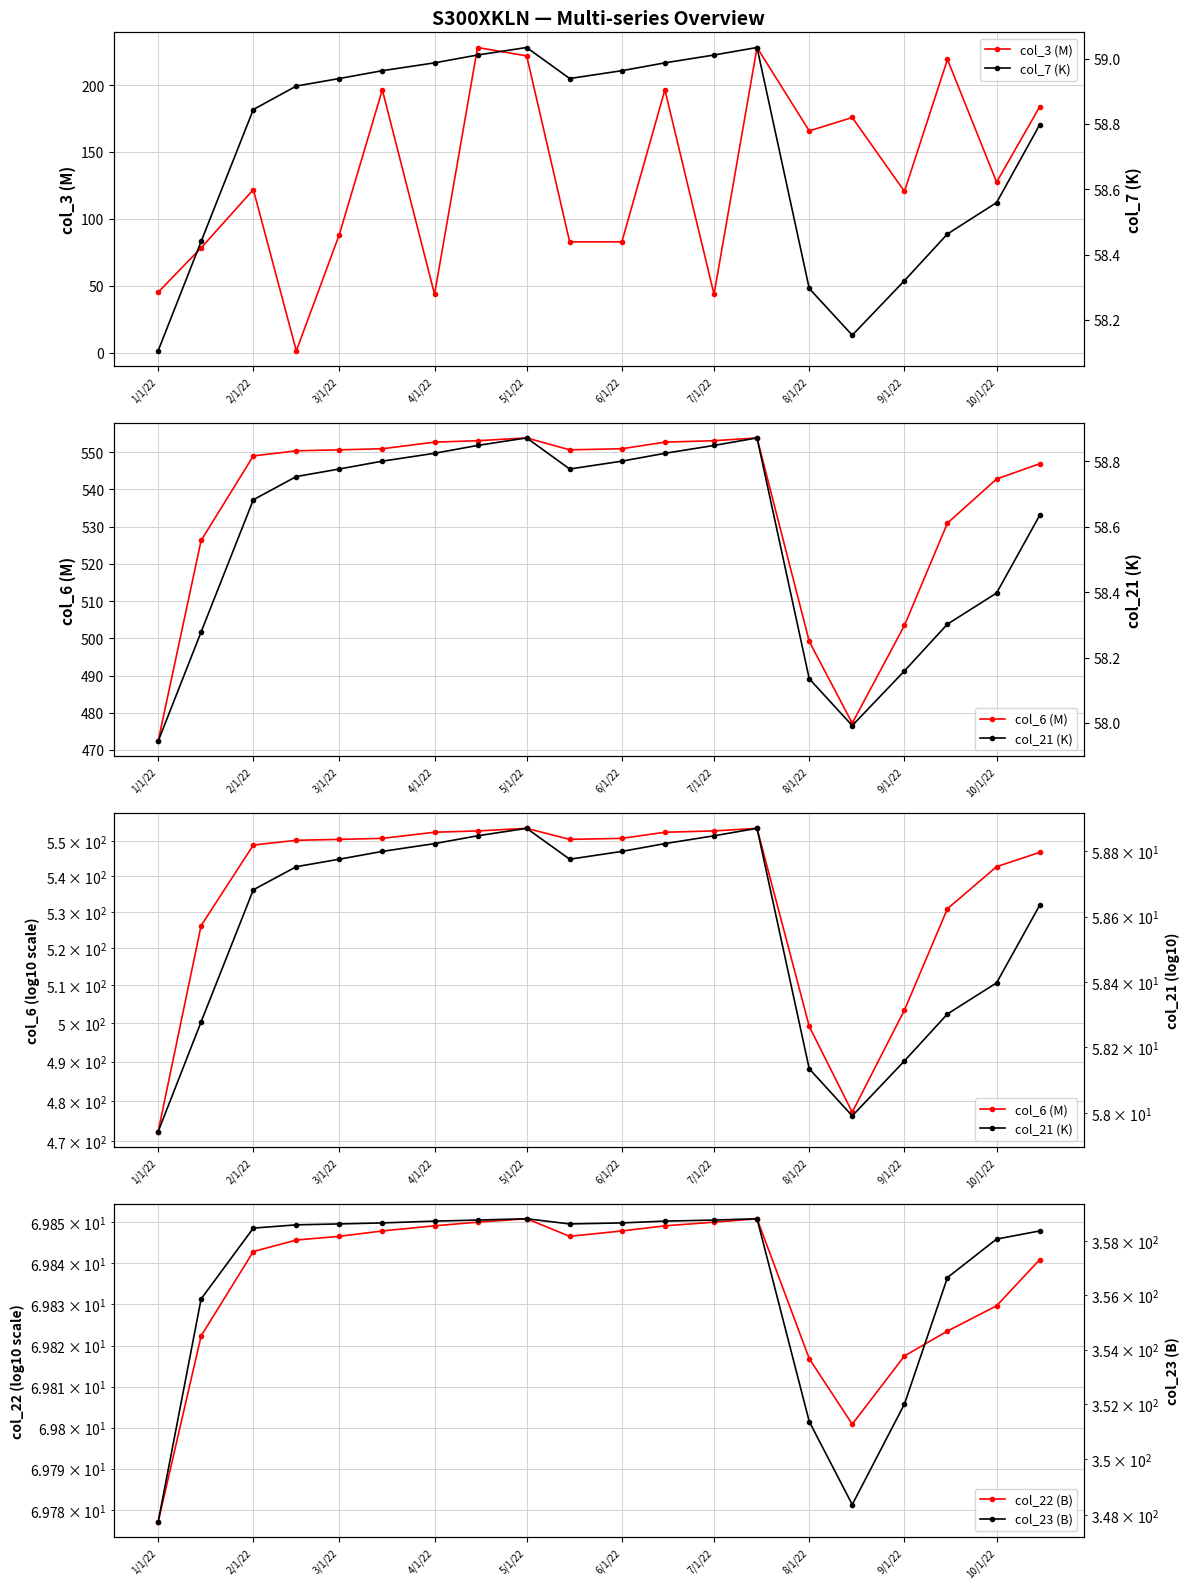

Is this an area chart (filled region under the line)?

No